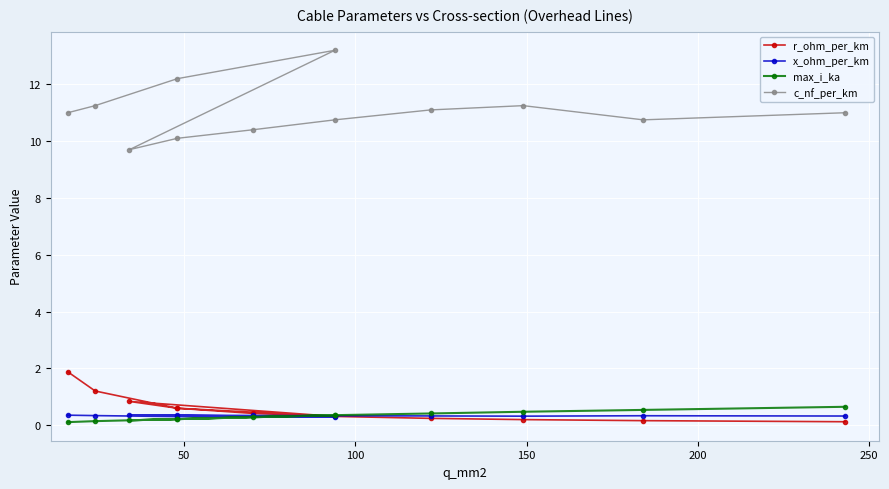

How many interior local valleys does the c_nf_per_km series have?

2